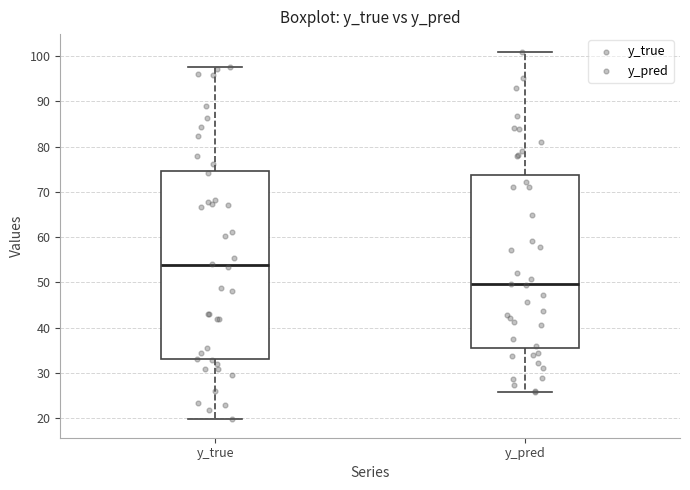

Reading left to right, transcribe this box plot: for each box, give where its median line is, the range the box spans, and where its two whiskers end, as read against the y-axis. The values are not printed on the chart, so give them approximately, as read against the axis.

y_true: median 54, box 33 to 75, whiskers 20 to 98
y_pred: median 50, box 36 to 74, whiskers 26 to 101